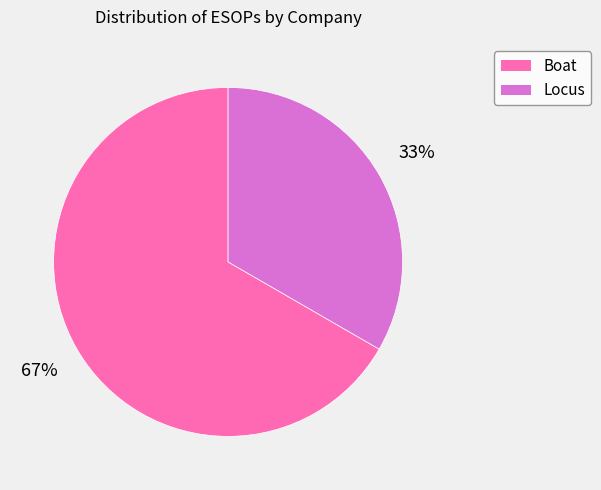

True or false: Boat accounts for 55% of the total.

False